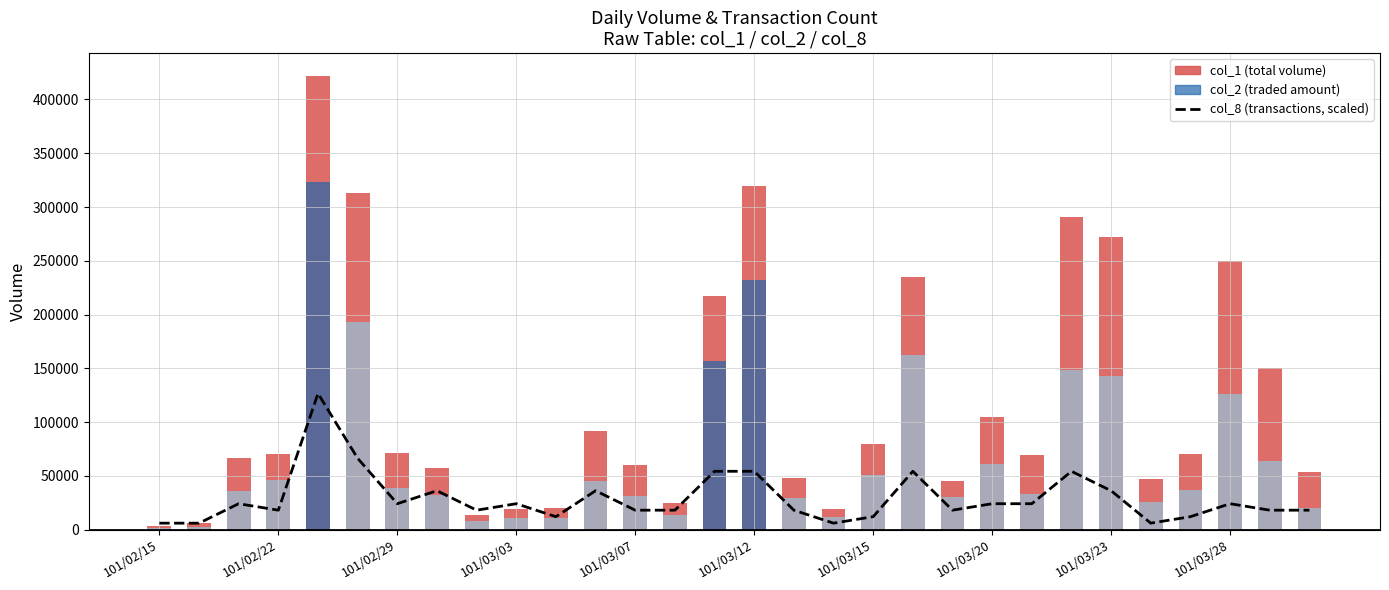

At which category does the chart reach its minimum across all series?

101/02/15